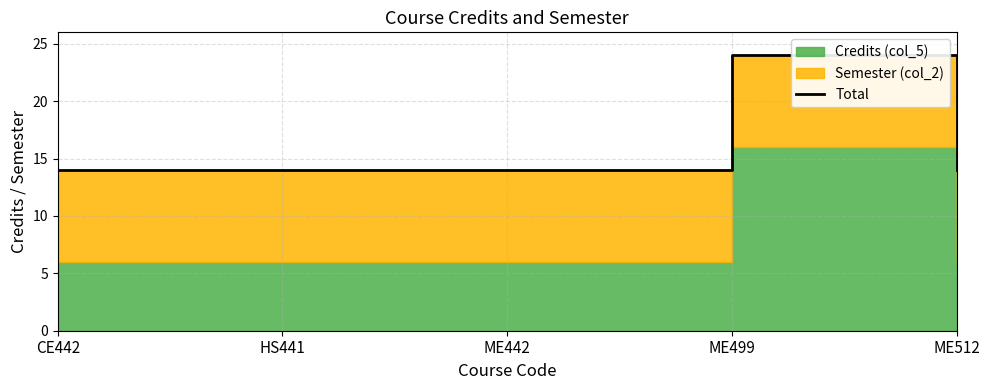

What position from the right is HS441?

4